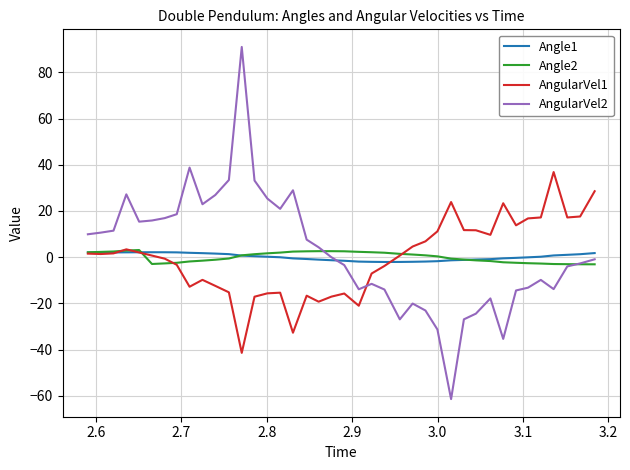

After their last crossing, which series has the higher values: AngularVel2 or Angle2?

AngularVel2